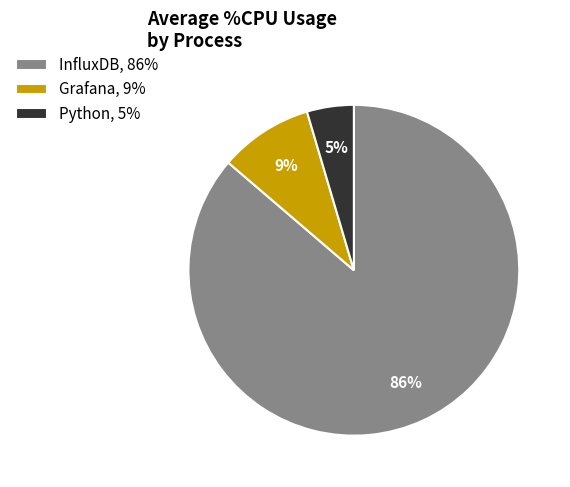

Is it true that Grafana is 21% of the pie?

False